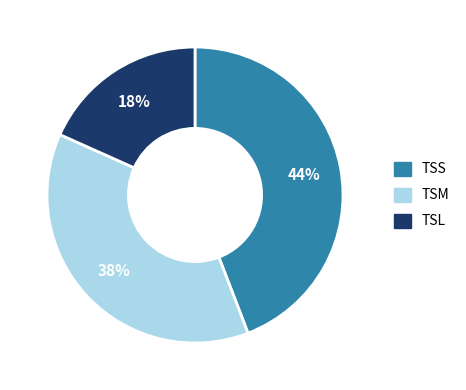

Which slice is the largest?

TSS